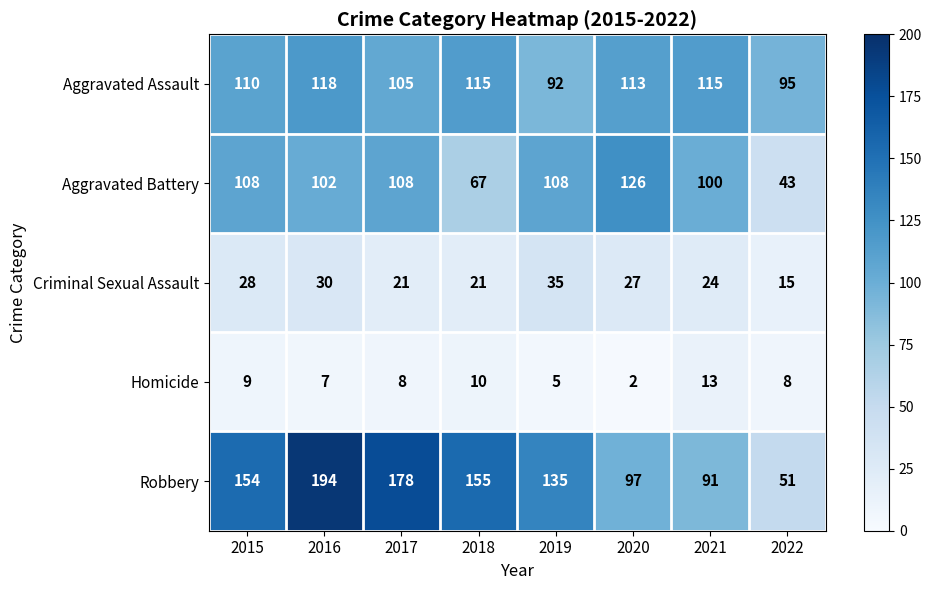

At 2017, list the series in order from largest to smallest.

Robbery, Aggravated Battery, Aggravated Assault, Criminal Sexual Assault, Homicide